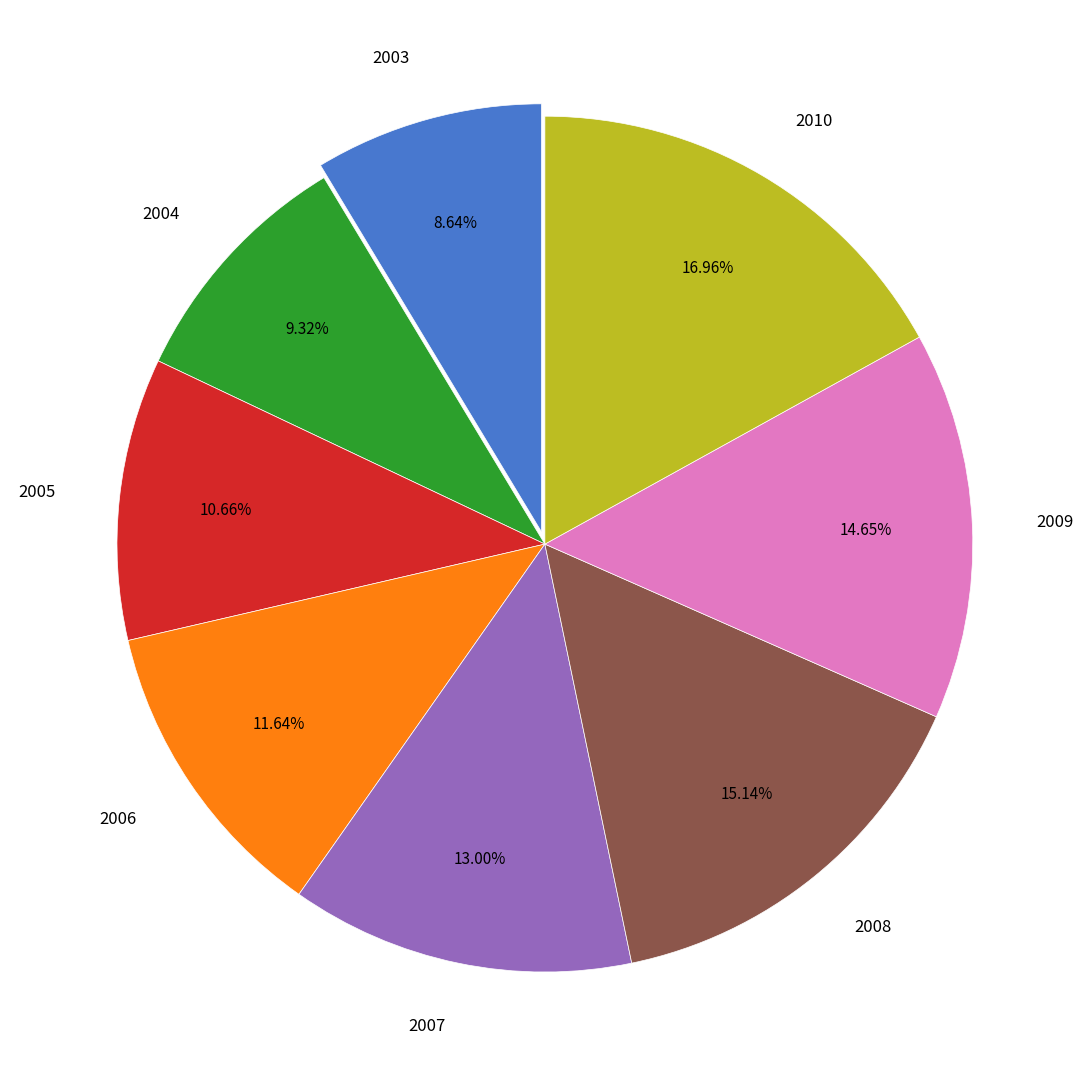

What portion of the pie excludes 2006?

88.4%